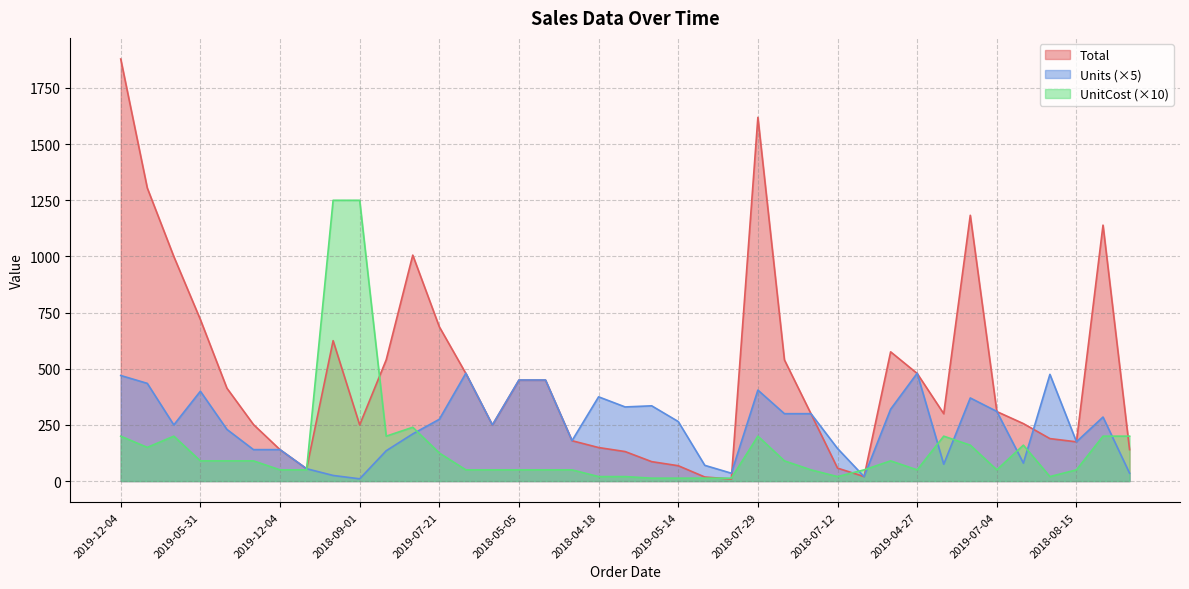

Reading right to left, what are all the values shown in this chart?

Total: 2019-03-07=139.9	2019-10-14=1139.4	2018-08-15=174.7	2018-01-06=189.1	2018-09-18=255.8	2019-07-04=309.4	2018-12-29=1183.3	2018-11-08=299.9	2019-04-27=479.0	2018-10-22=575.4	2019-02-18=20.0	2018-07-12=57.7	2018-04-01=299.4	2018-06-08=539.4	2018-07-29=1619.2	2019-09-10=9.0	2019-10-31=18.1	2019-05-14=68.4	2018-12-12=86.4	2019-04-10=131.3	2018-04-18=149.2	2018-02-09=179.6	2018-06-25=449.1	2018-05-05=449.1	2019-03-24=249.5	2018-11-25=479.0	2019-07-21=687.0	2019-08-07=1005.9	2018-02-26=539.7	2018-09-01=250.0	2019-06-17=625.0	2019-11-17=54.9	2019-12-04=139.7	2018-10-05=251.7	2019-01-15=413.5	2019-05-31=719.2	2018-01-23=999.5	2019-02-01=1305.0	2019-12-04=1879.1
Units: 2019-03-07=35.0	2019-10-14=285.0	2018-08-15=175.0	2018-01-06=475.0	2018-09-18=80.0	2019-07-04=310.0	2018-12-29=370.0	2018-11-08=75.0	2019-04-27=480.0	2018-10-22=320.0	2019-02-18=20.0	2018-07-12=145.0	2018-04-01=300.0	2018-06-08=300.0	2018-07-29=405.0	2019-09-10=35.0	2019-10-31=70.0	2019-05-14=265.0	2018-12-12=335.0	2019-04-10=330.0	2018-04-18=375.0	2018-02-09=180.0	2018-06-25=450.0	2018-05-05=450.0	2019-03-24=250.0	2018-11-25=480.0	2019-07-21=275.0	2019-08-07=210.0	2018-02-26=135.0	2018-09-01=10.0	2019-06-17=25.0	2019-11-17=55.0	2019-12-04=140.0	2018-10-05=140.0	2019-01-15=230.0	2019-05-31=400.0	2018-01-23=250.0	2019-02-01=435.0	2019-12-04=470.0
UnitCost: 2019-03-07=199.9	2019-10-14=199.9	2018-08-15=49.9	2018-01-06=19.9	2018-09-18=159.9	2019-07-04=49.9	2018-12-29=159.9	2018-11-08=199.9	2019-04-27=49.9	2018-10-22=89.9	2019-02-18=49.9	2018-07-12=19.9	2018-04-01=49.9	2018-06-08=89.9	2018-07-29=199.9	2019-09-10=12.9	2019-10-31=12.9	2019-05-14=12.9	2018-12-12=12.9	2019-04-10=19.9	2018-04-18=19.9	2018-02-09=49.9	2018-06-25=49.9	2018-05-05=49.9	2019-03-24=49.9	2018-11-25=49.9	2019-07-21=124.9	2019-08-07=239.5	2018-02-26=199.9	2018-09-01=1250.0	2019-06-17=1250.0	2019-11-17=49.9	2019-12-04=49.9	2018-10-05=89.9	2019-01-15=89.9	2019-05-31=89.9	2018-01-23=199.9	2019-02-01=150.0	2019-12-04=199.9